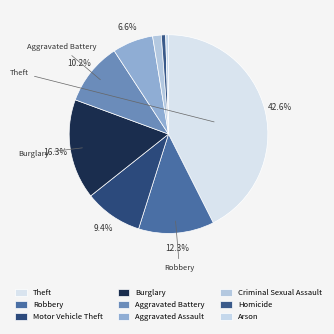

How many segments does this pie chart have?

9